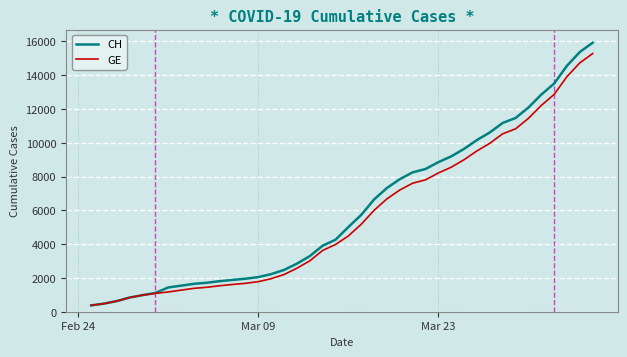

Which series has the largest range (max minus min)?

CH